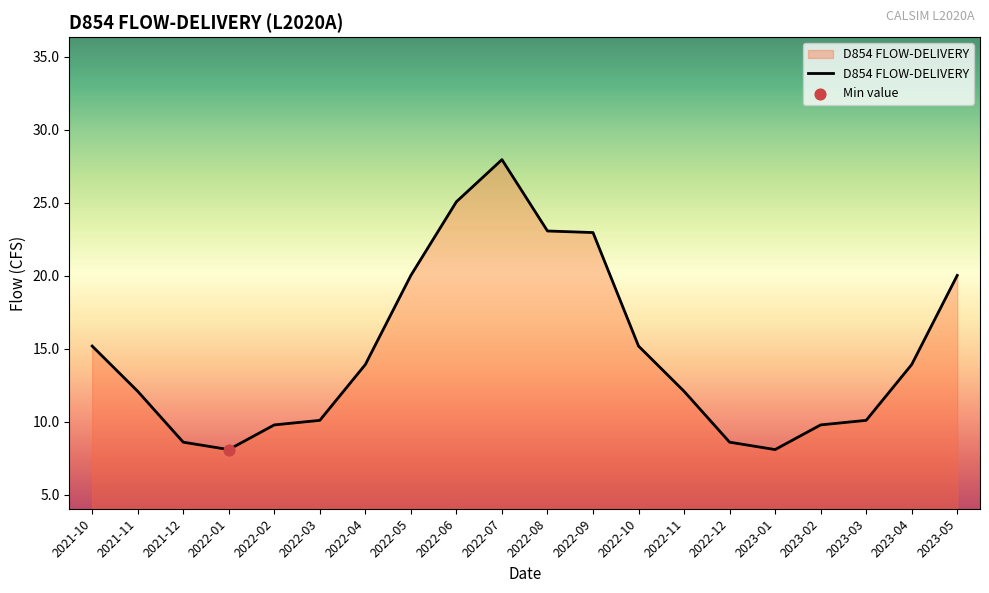

Between 2021-12 and 2022-07, which is larger?

2022-07